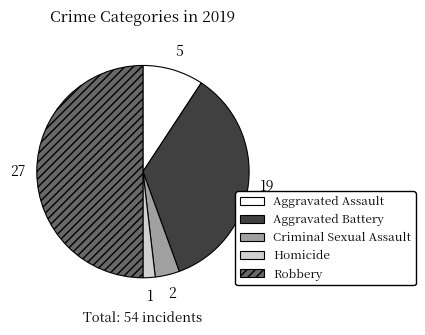

What is the smallest slice in the pie chart?

Homicide